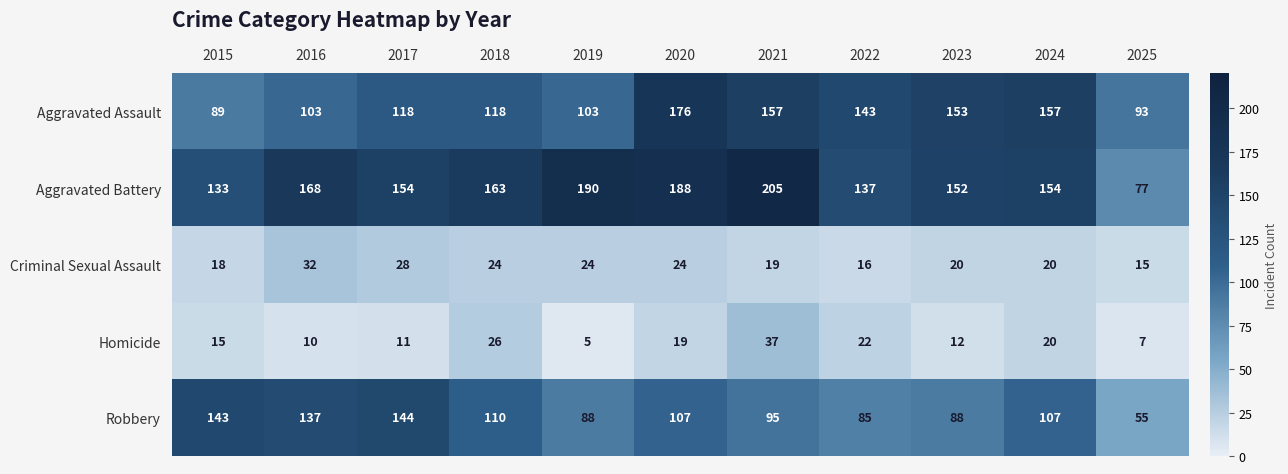

How many series are shown in this chart?

5